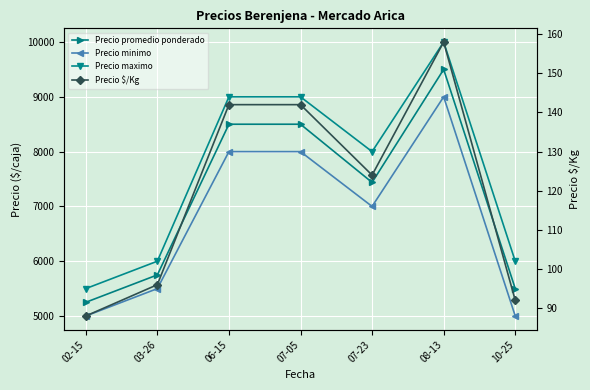

Count the number of data series in this chart.

4